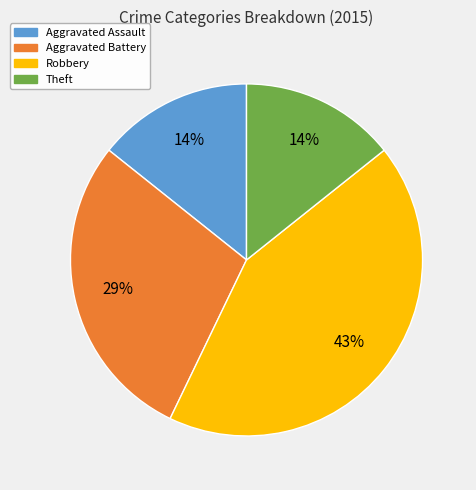

To the nearest percent, what is the average slice percentage?

25%